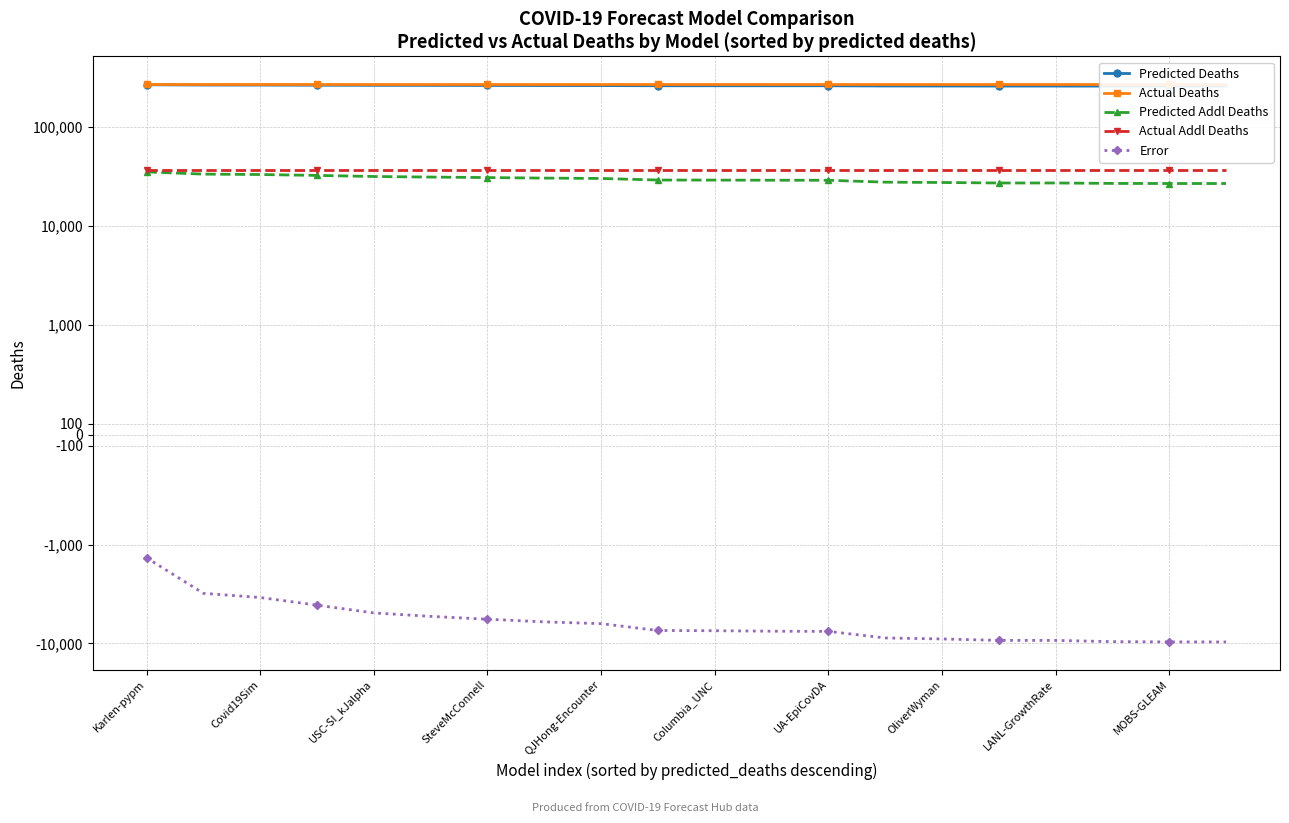

How many lines are shown in the chart?

5